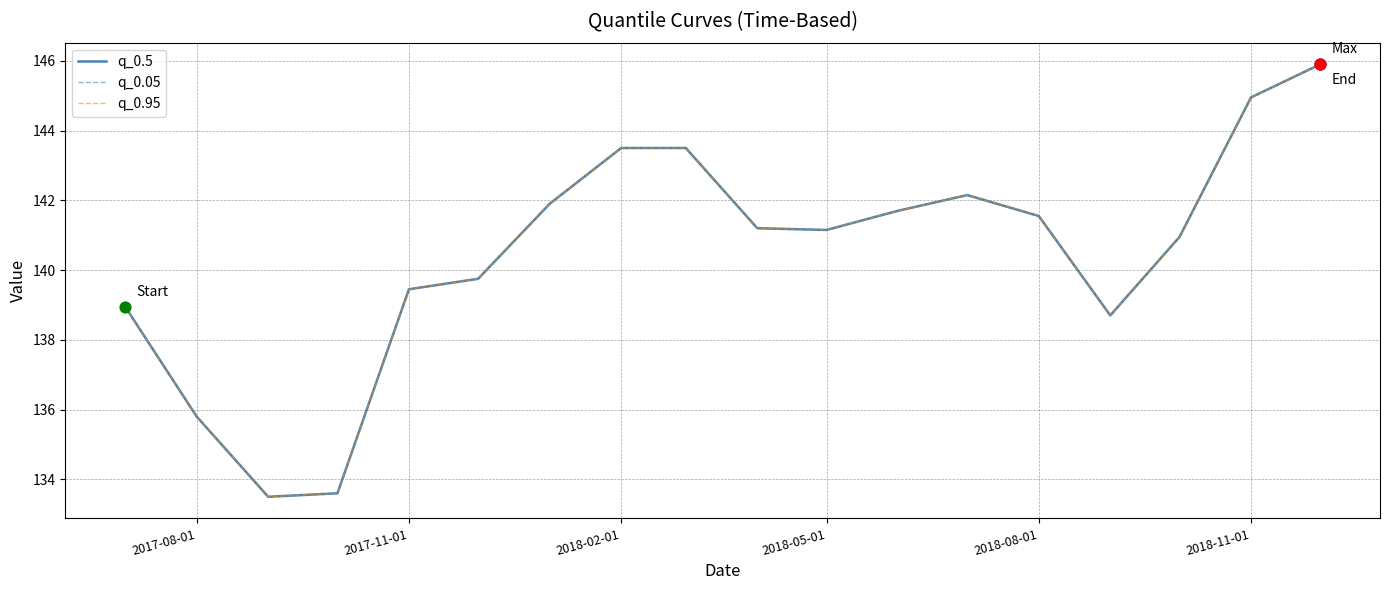

At how many categories does at least one series exceed 134?

16